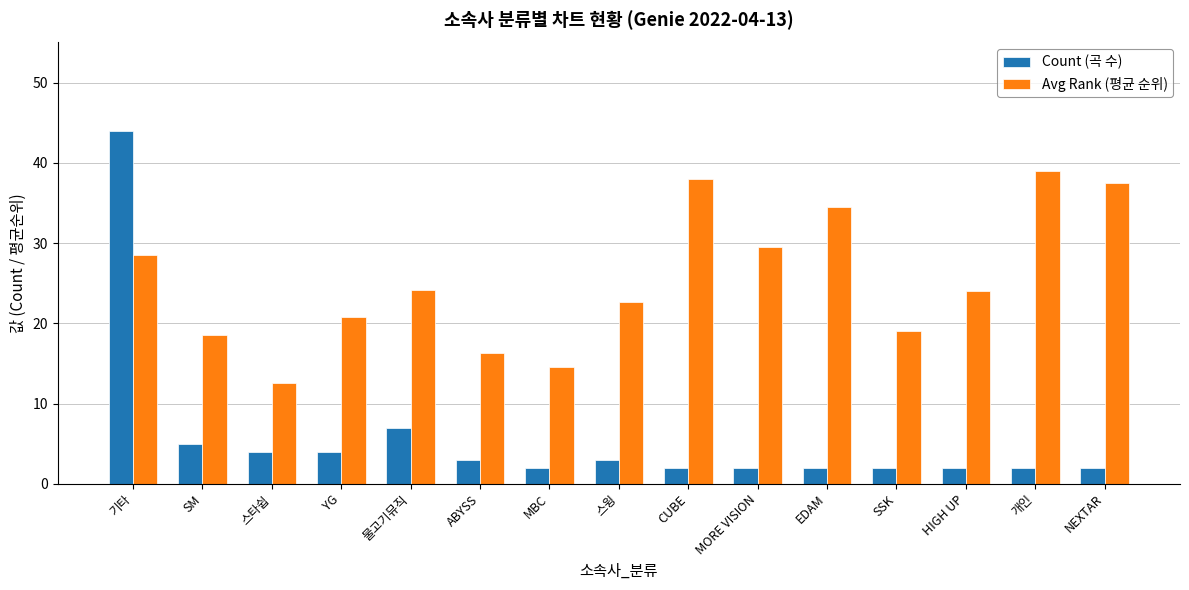

The value of Count (곡 수) at 기타 is 66.1. True or false?

False